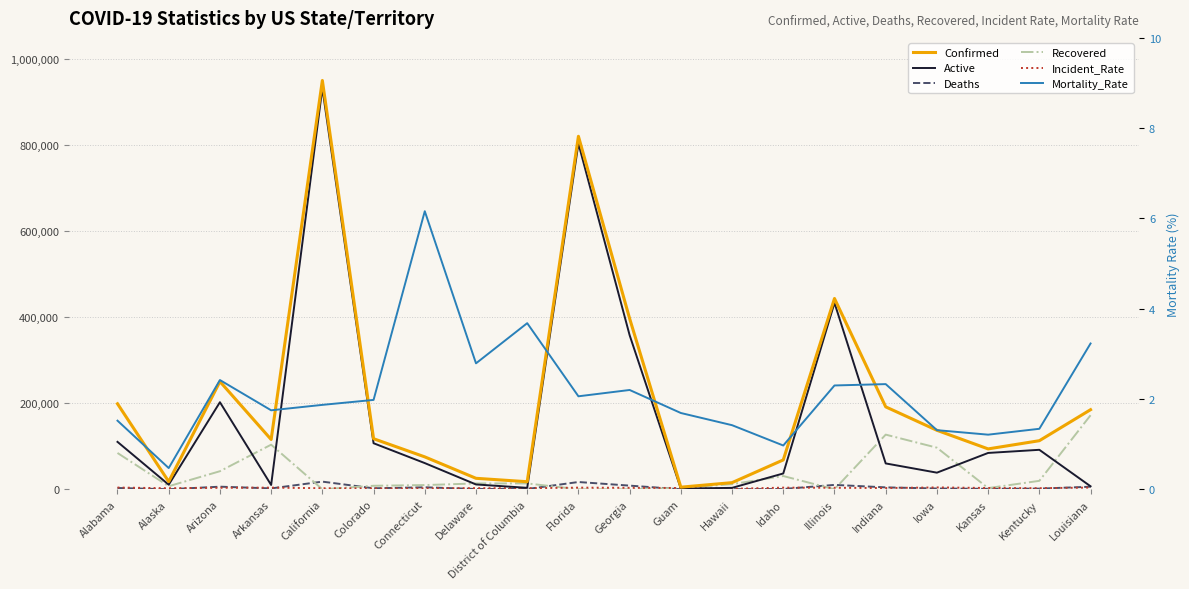

Is this an area chart (filled region under the line)?

No